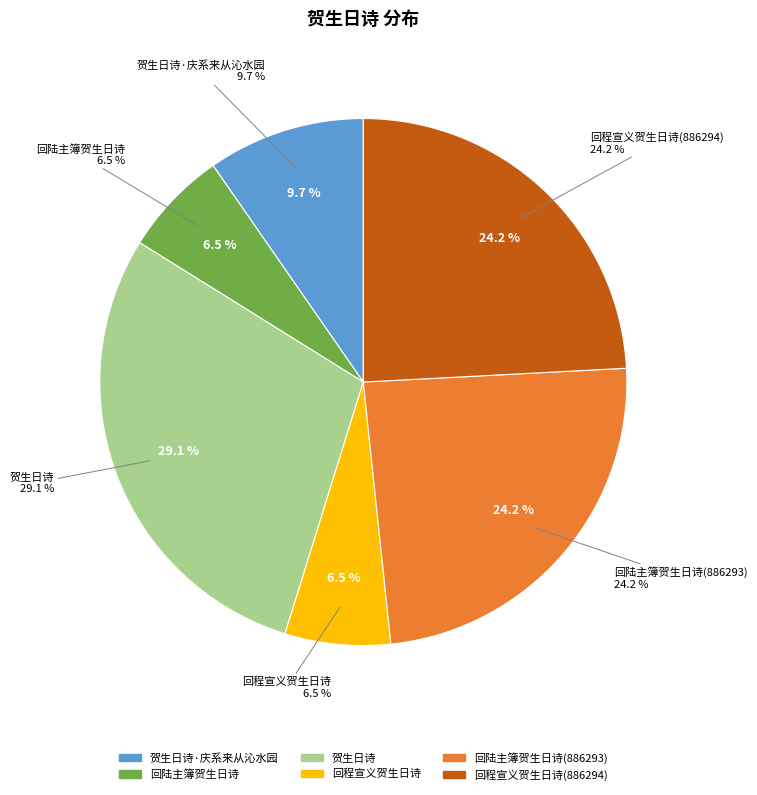

How many segments does this pie chart have?

6